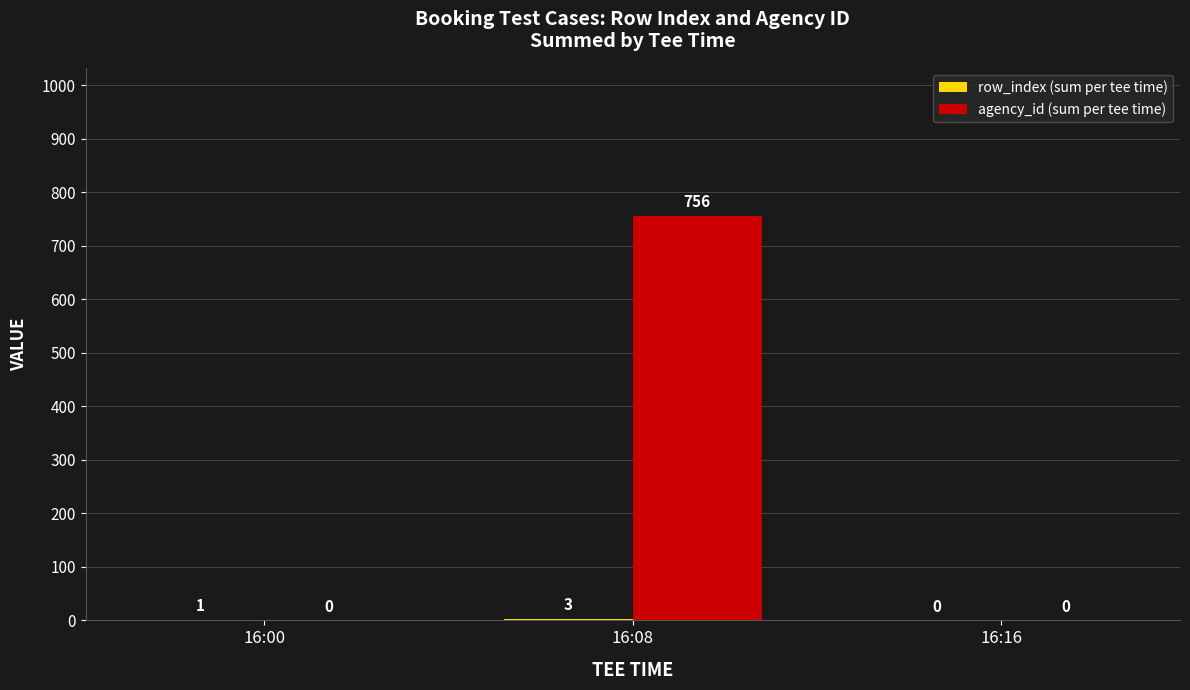

Which series has the largest total across all categories?

agency_id (sum per tee time)